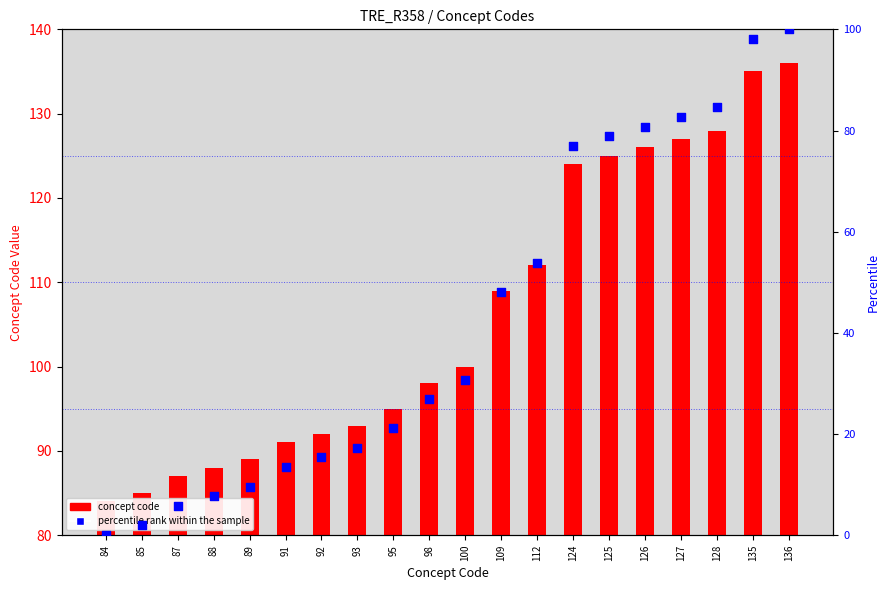

At which category is the sum across all series the highest?

136